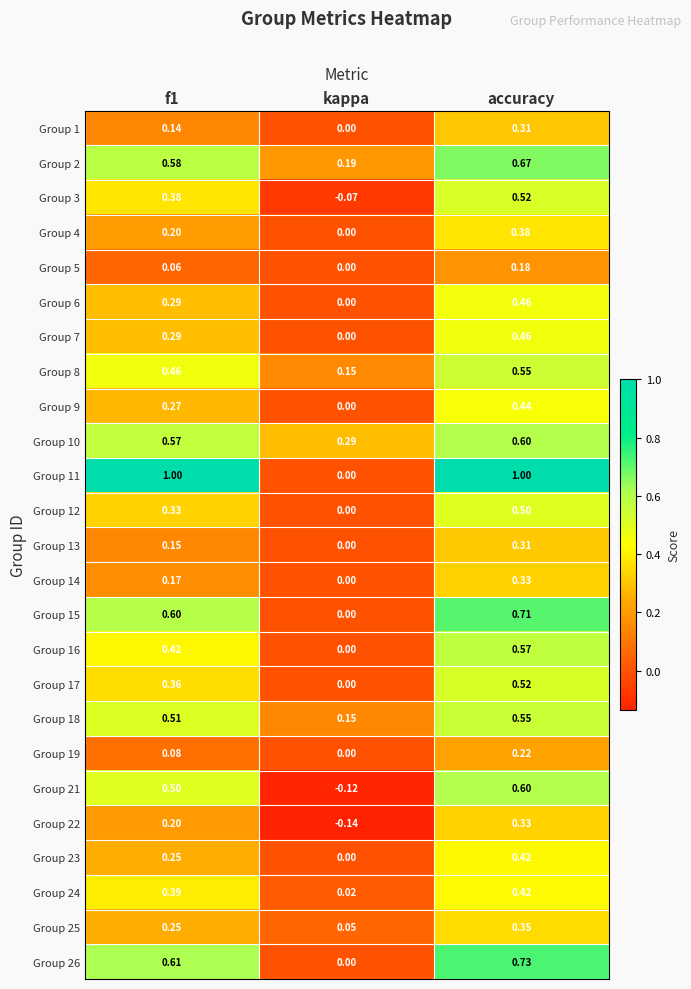

At how many categories does at least one series exceed 0?

3